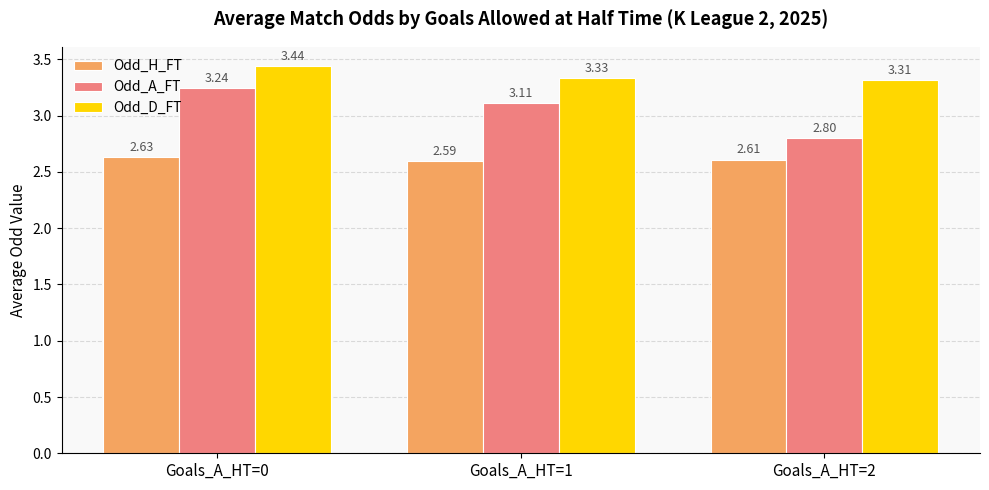

How many groups of bars are there?

3